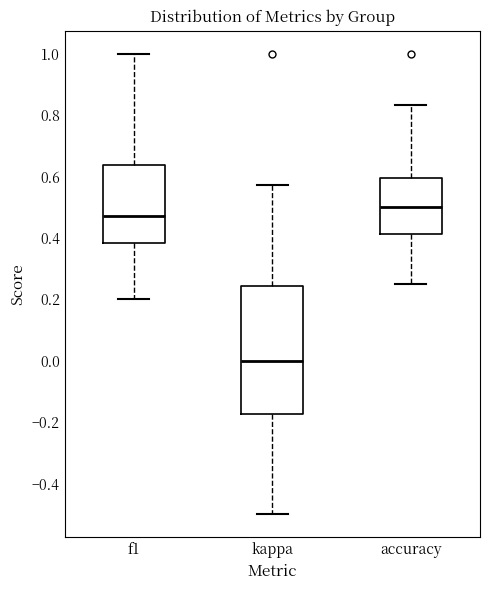

Where does the lower whisker of the box for accuracy end on the y-axis? The values are not printed on the chart, so give them approximately, as read against the axis.

0.26